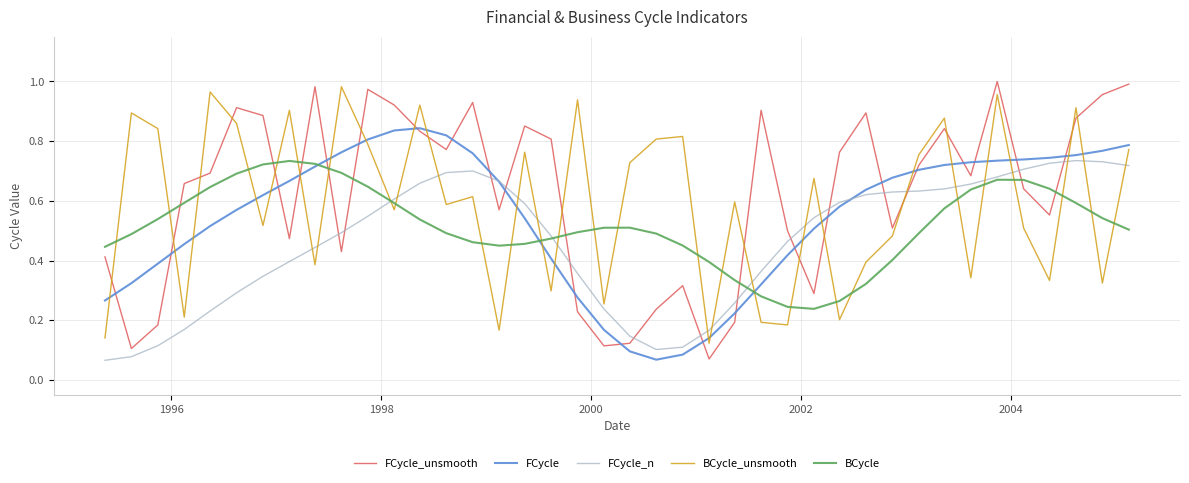

Which series has the widest spread of values?

FCycle_unsmooth